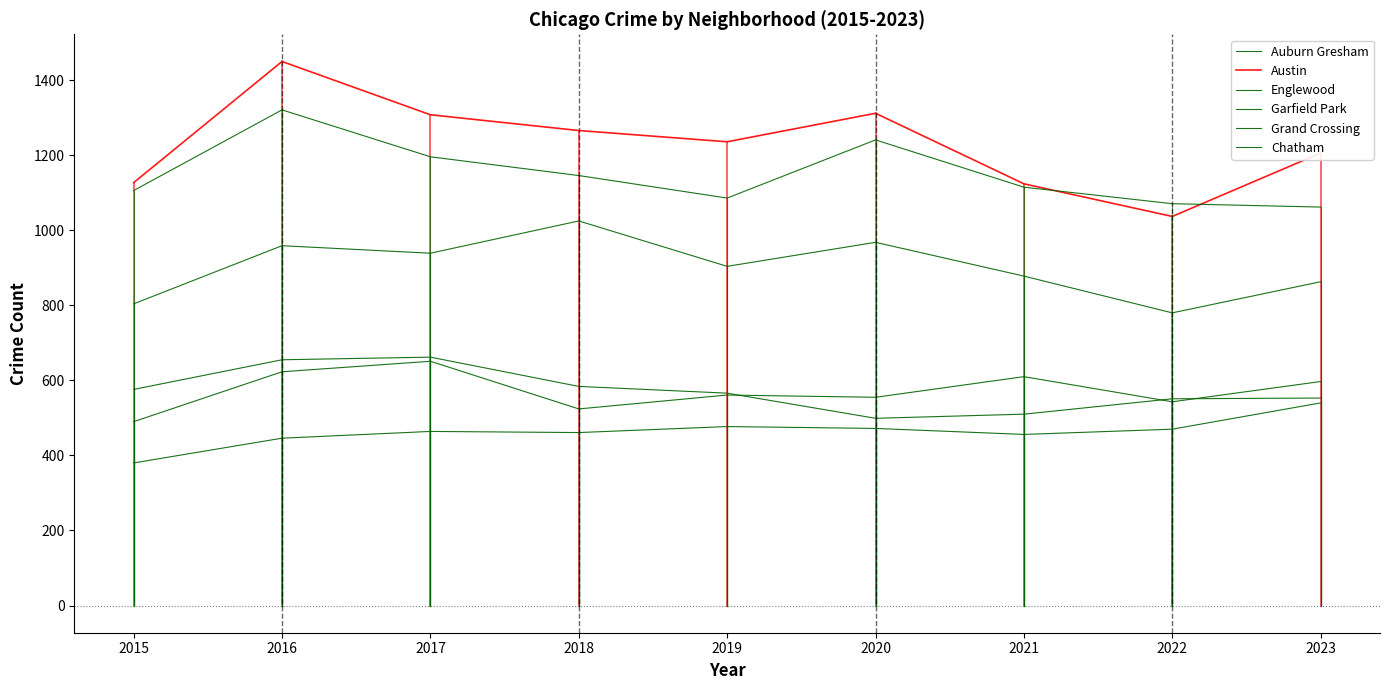

How many lines are shown in the chart?

6